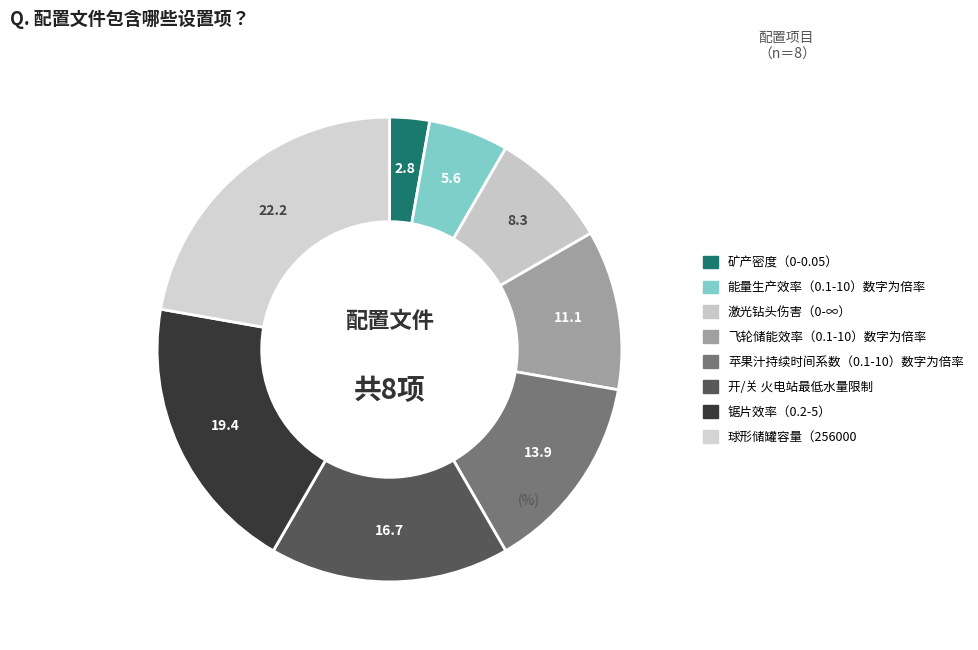

The 飞轮储能效率（0.1-10）数字为倍率 slice represents 3% of the pie. True or false?

False